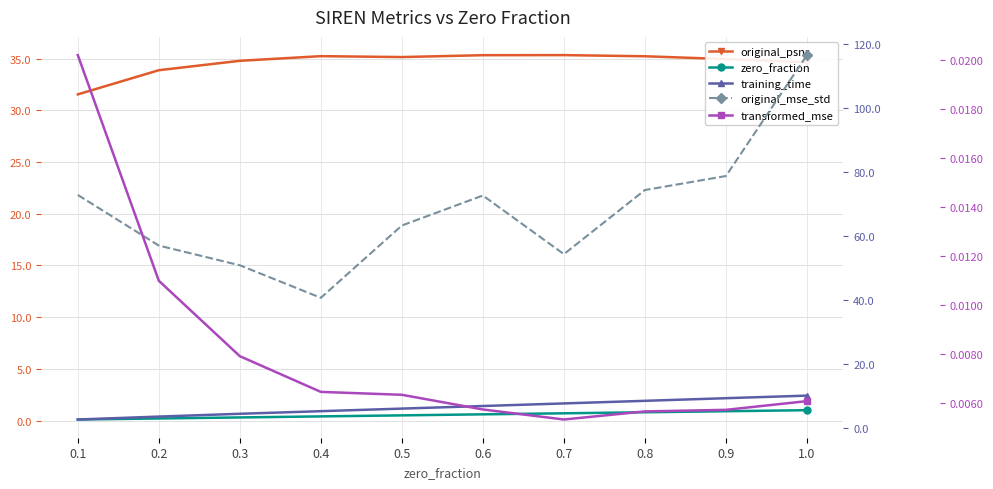

What are all the series names shown in the legend?

original_psnr, zero_fraction, training_time, original_mse_std, transformed_mse